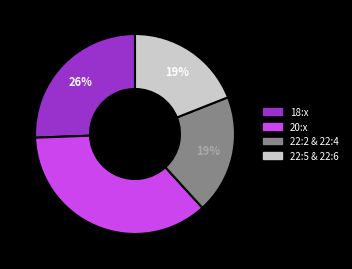

To the nearest percent, what is the average slice percentage?

25%